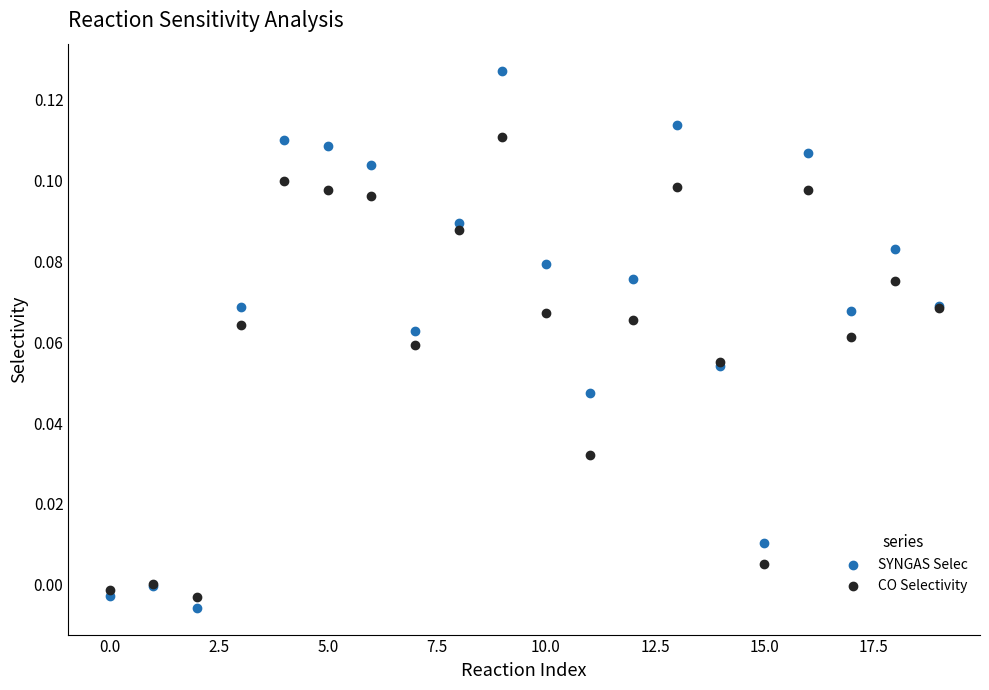

Which series contains the highest Y value?

SYNGAS Selec